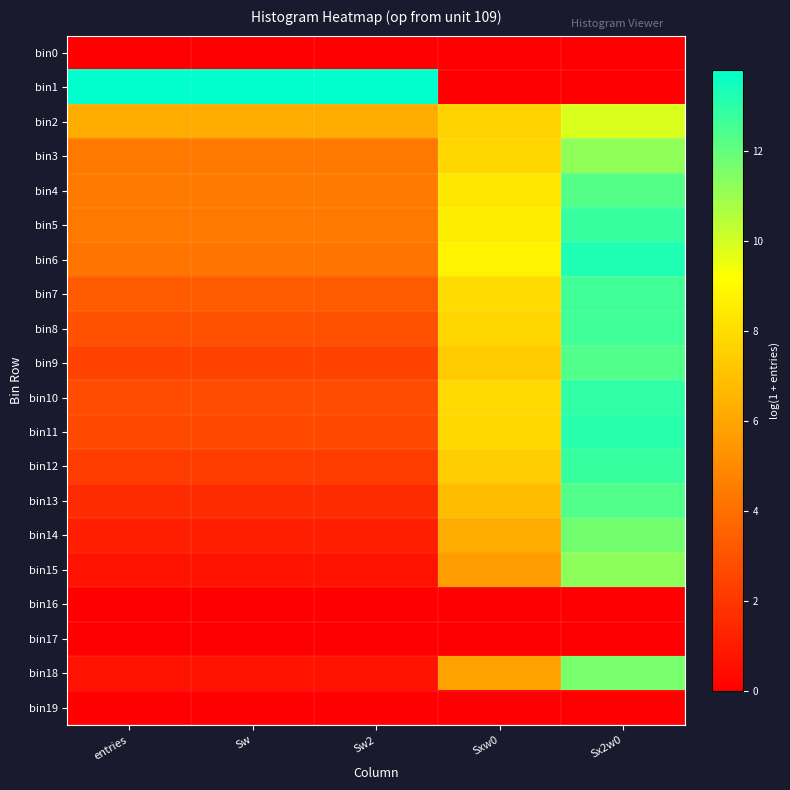

At how many categories does at least one series exceed 9?

4